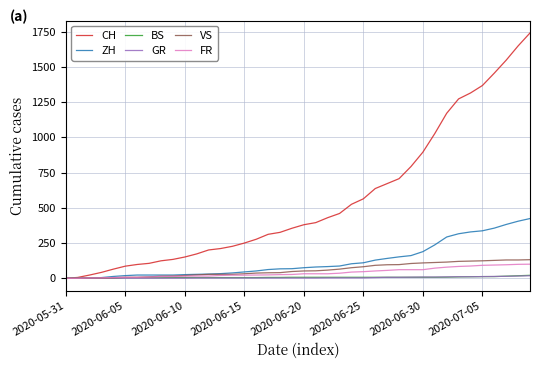

Which series has the largest range (max minus min)?

CH